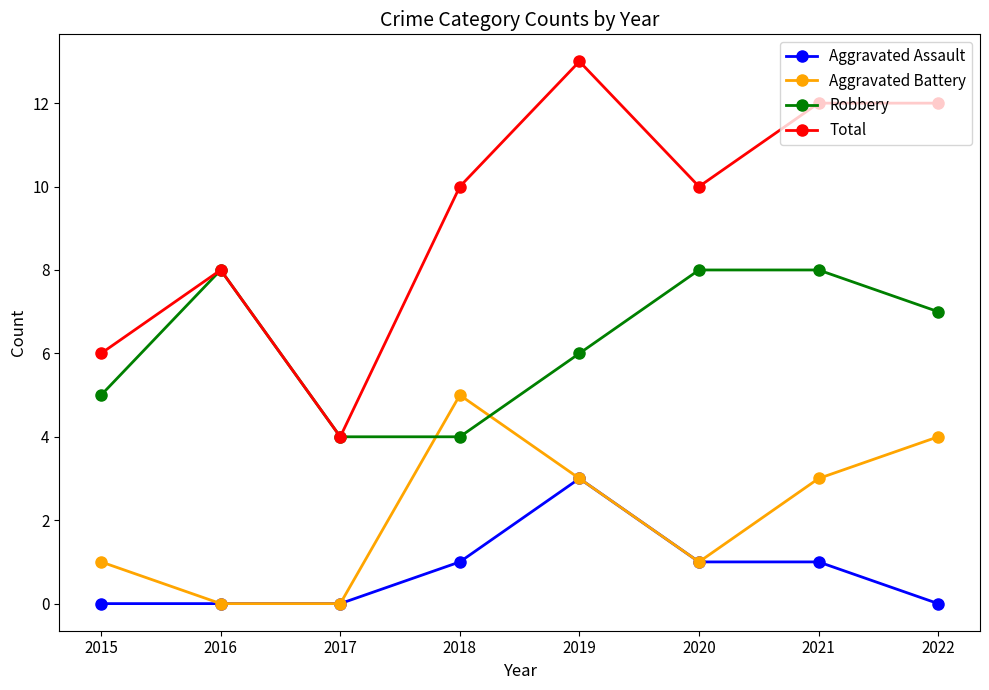

What is the value of the Aggravated Assault point at the 6th from the left?

1